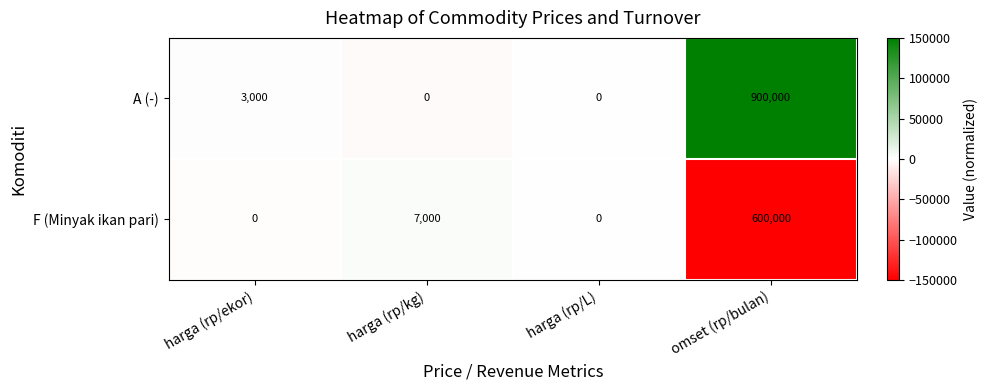

Reading left to right, transcribe all the data shown in this chart.

A (-): 3000	0	0	900000
F (Minyak ikan pari): 0	7000	0	600000